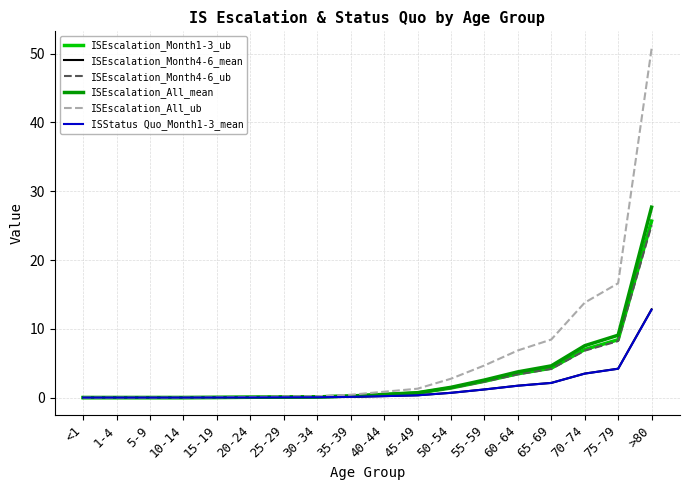

Which series has the largest range (max minus min)?

ISEscalation_All_ub